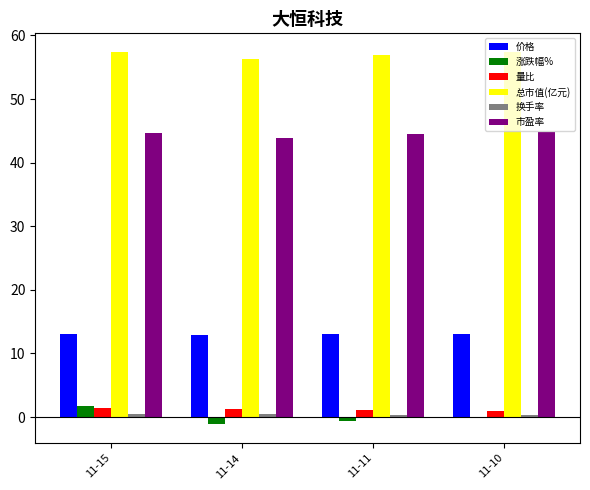

How many groups of bars are there?

4